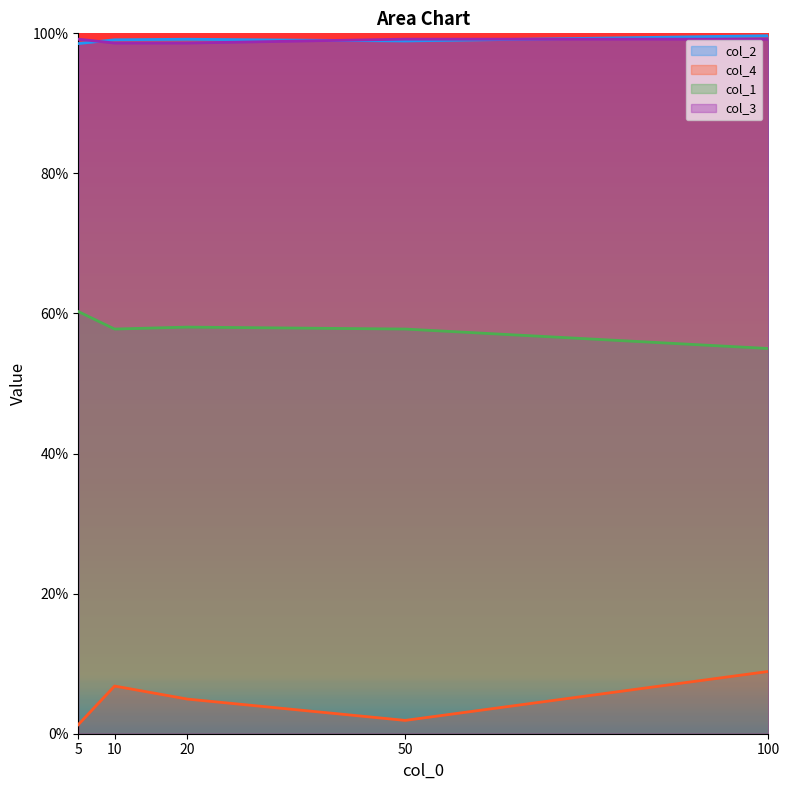

Count the col_4 values in the range 0 to 1.

5